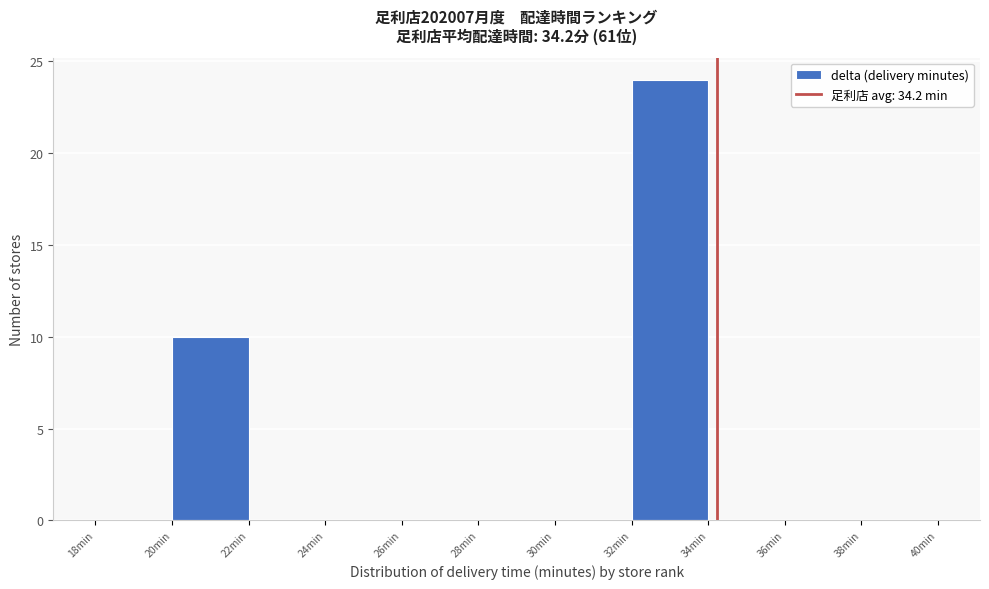

Reading left to right, list every bar in this chart as the range it spans on the x-axis followed by its height. The values are not printed on the chart, so give them approximately, as read against the axis.

18 to 20: 0
20 to 22: 10
22 to 24: 0
24 to 26: 0
26 to 28: 0
28 to 30: 0
30 to 32: 0
32 to 34: 24
34 to 36: 0
36 to 38: 0
38 to 40: 0